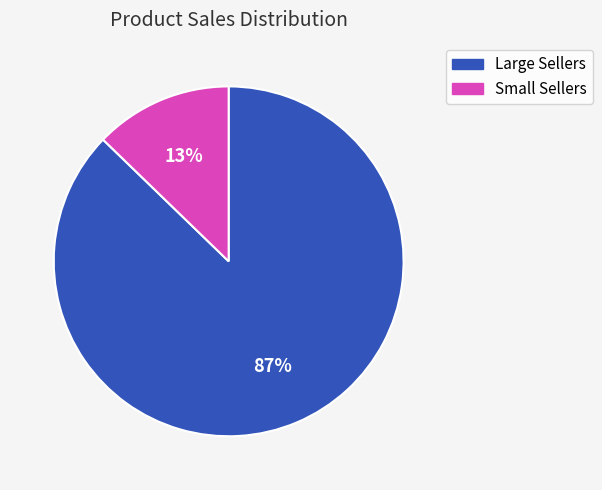

To the nearest percent, what is the difference between the largest and smallest slice percentages?

74%